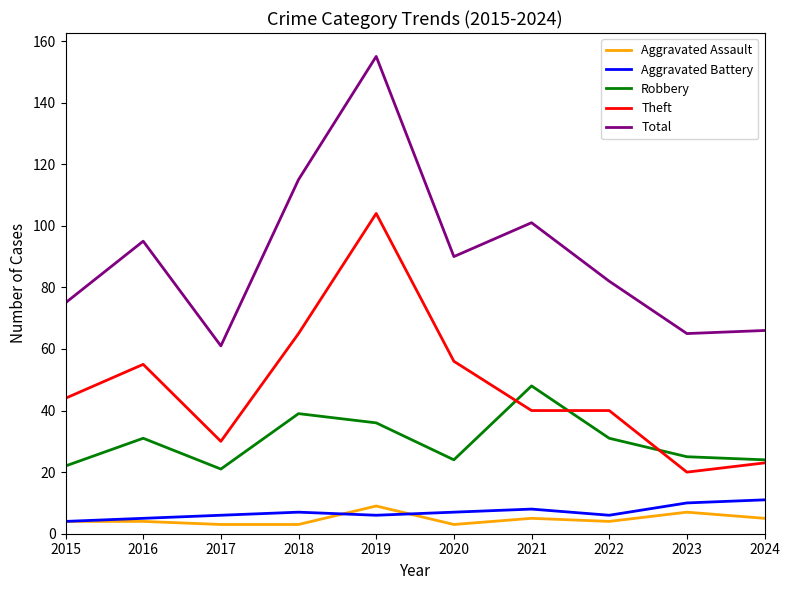

At which category is the sum across all series the highest?

2019